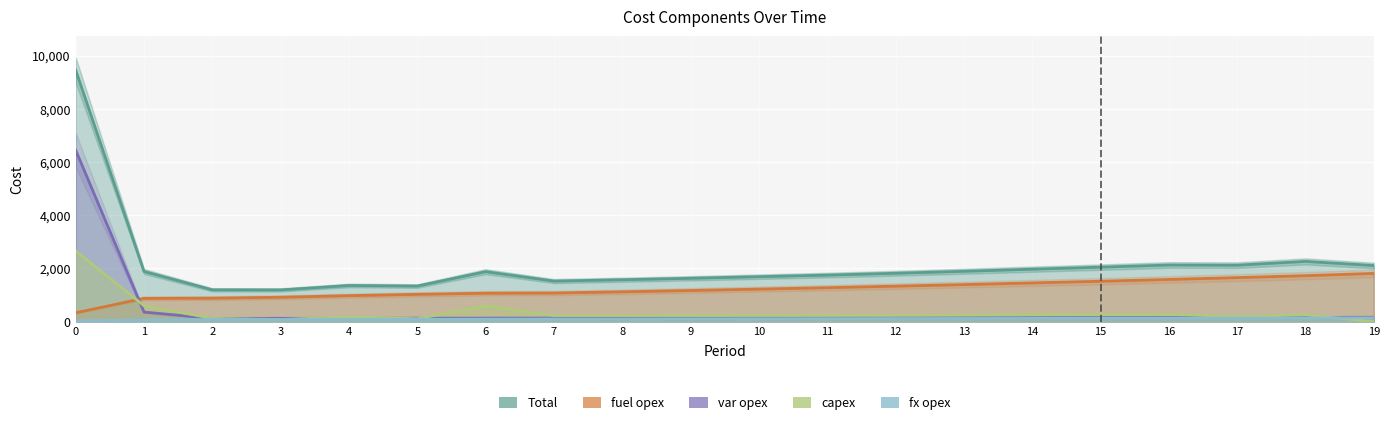

Which category has the lowest value across all series?

19